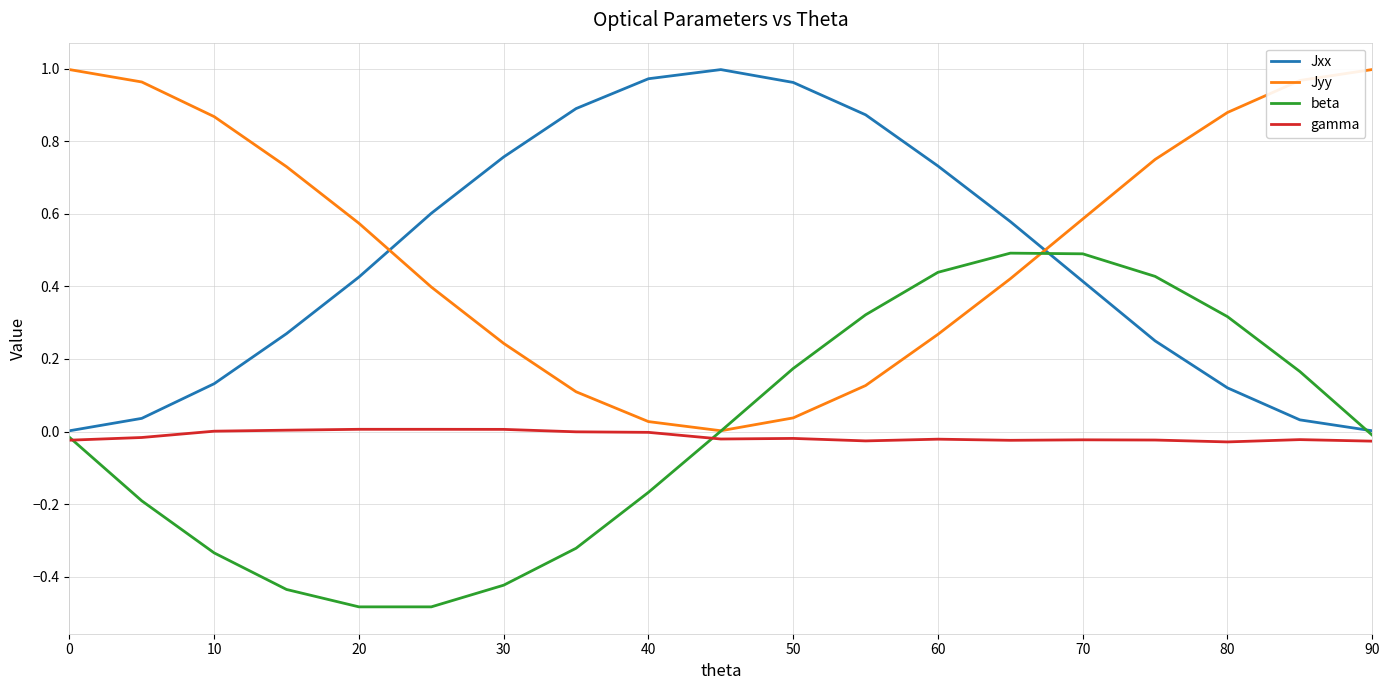

True or false: Jyy and gamma cross at least once.

False